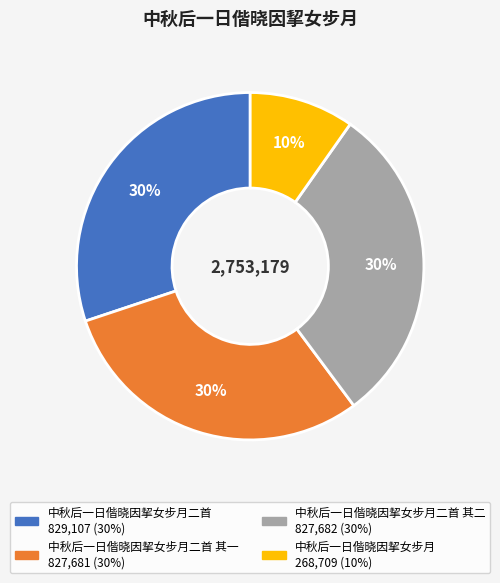

To the nearest percent, what is the difference between the largest and smallest slice percentages?

20%